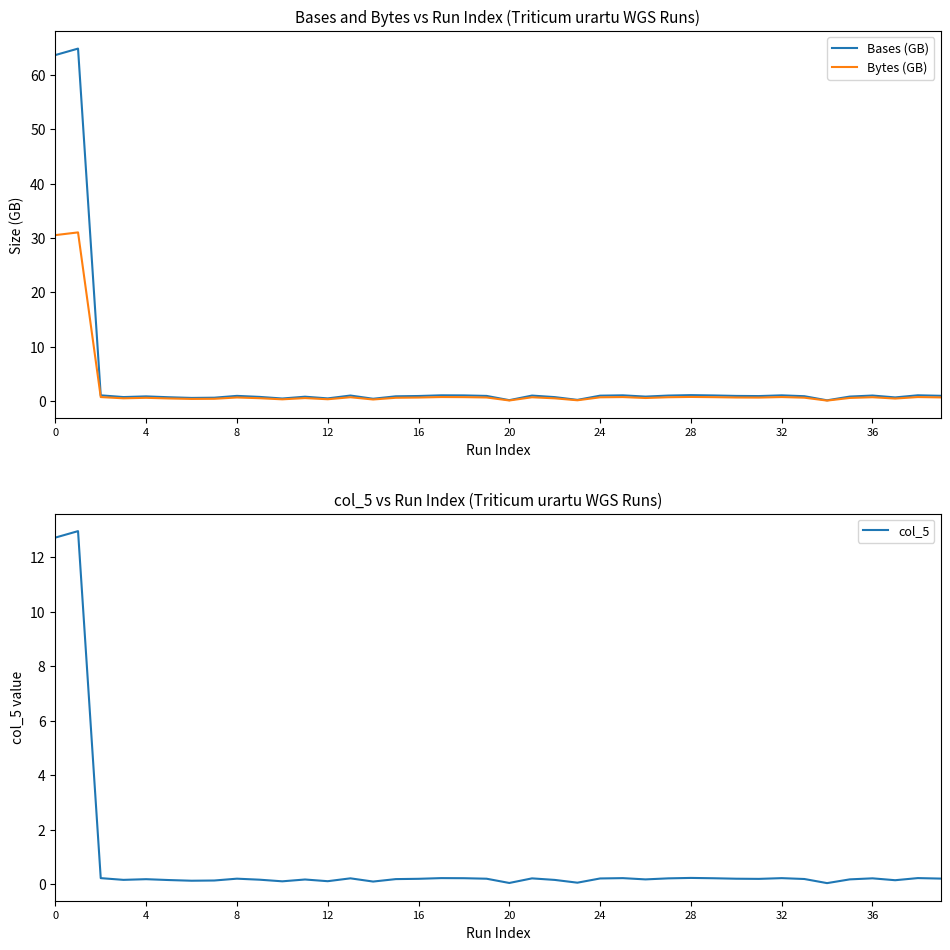

True or false: Bytes (GB) and Bases (GB) intersect in this chart.

False